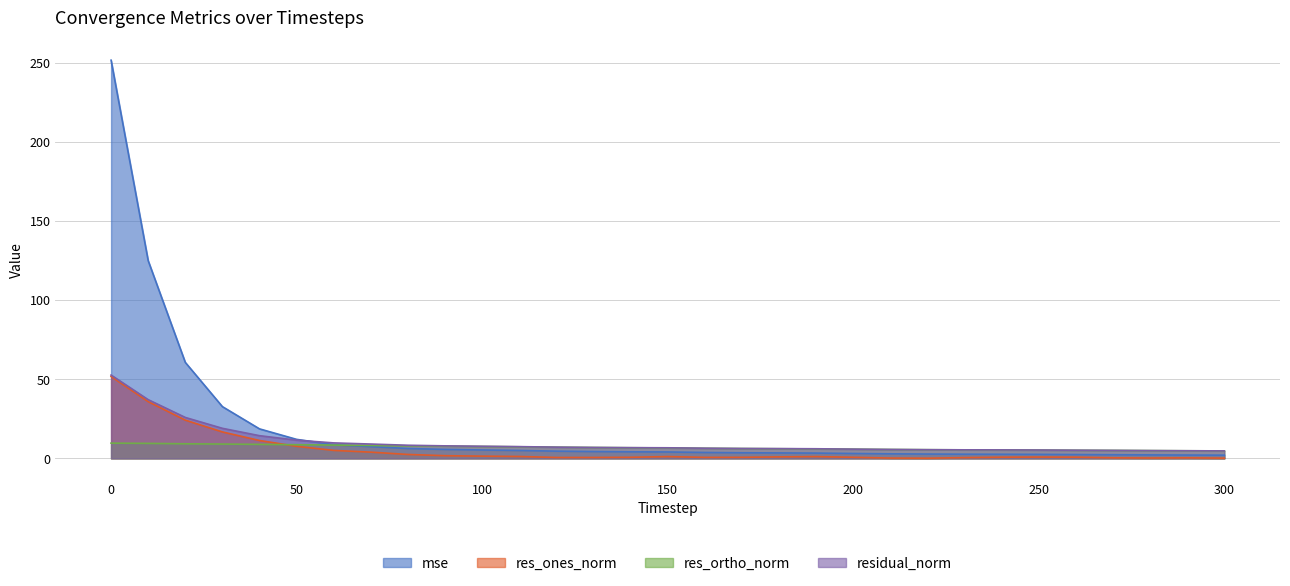

True or false: residual_norm and res_ortho_norm intersect in this chart.

False